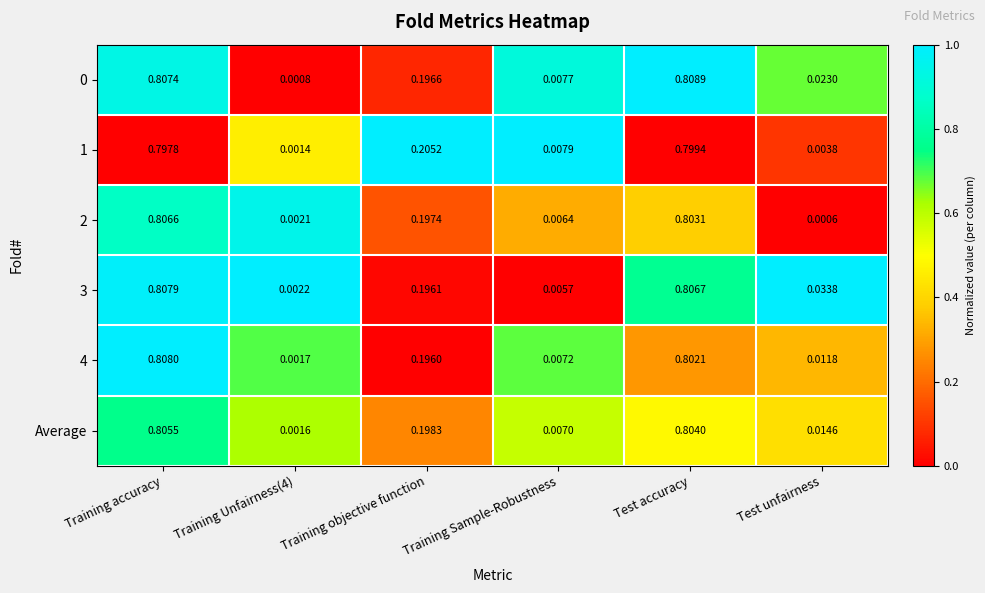

Which label corresponds to the smallest value in the chart?

Test unfairness